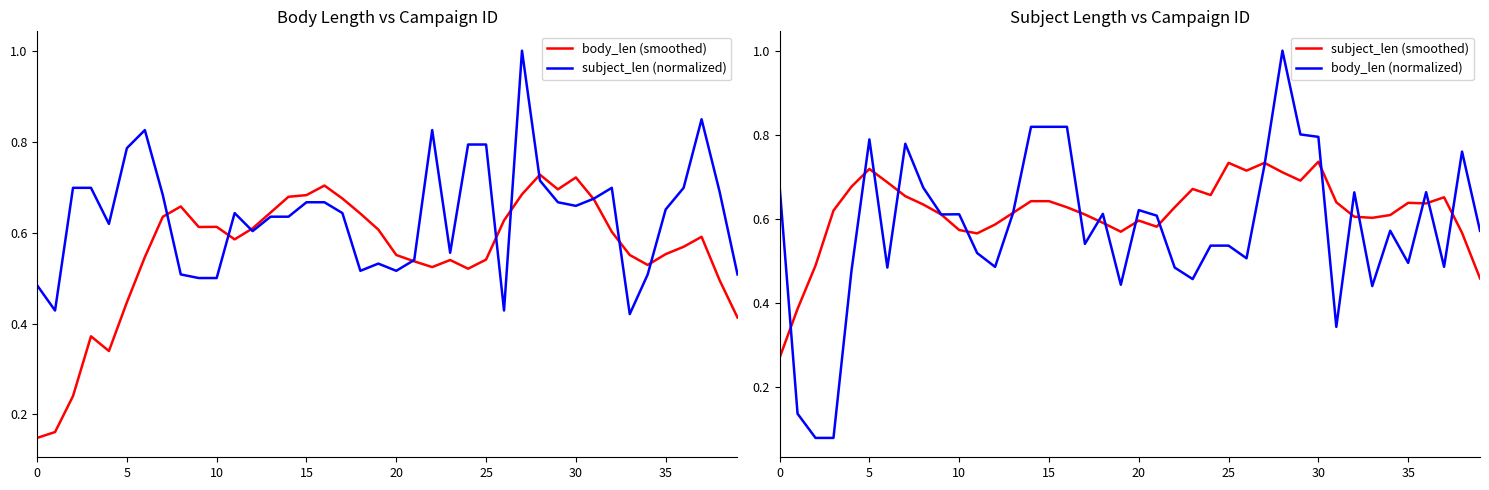

The value of subject_len (smoothed) at 5 is 0.2. True or false?

False